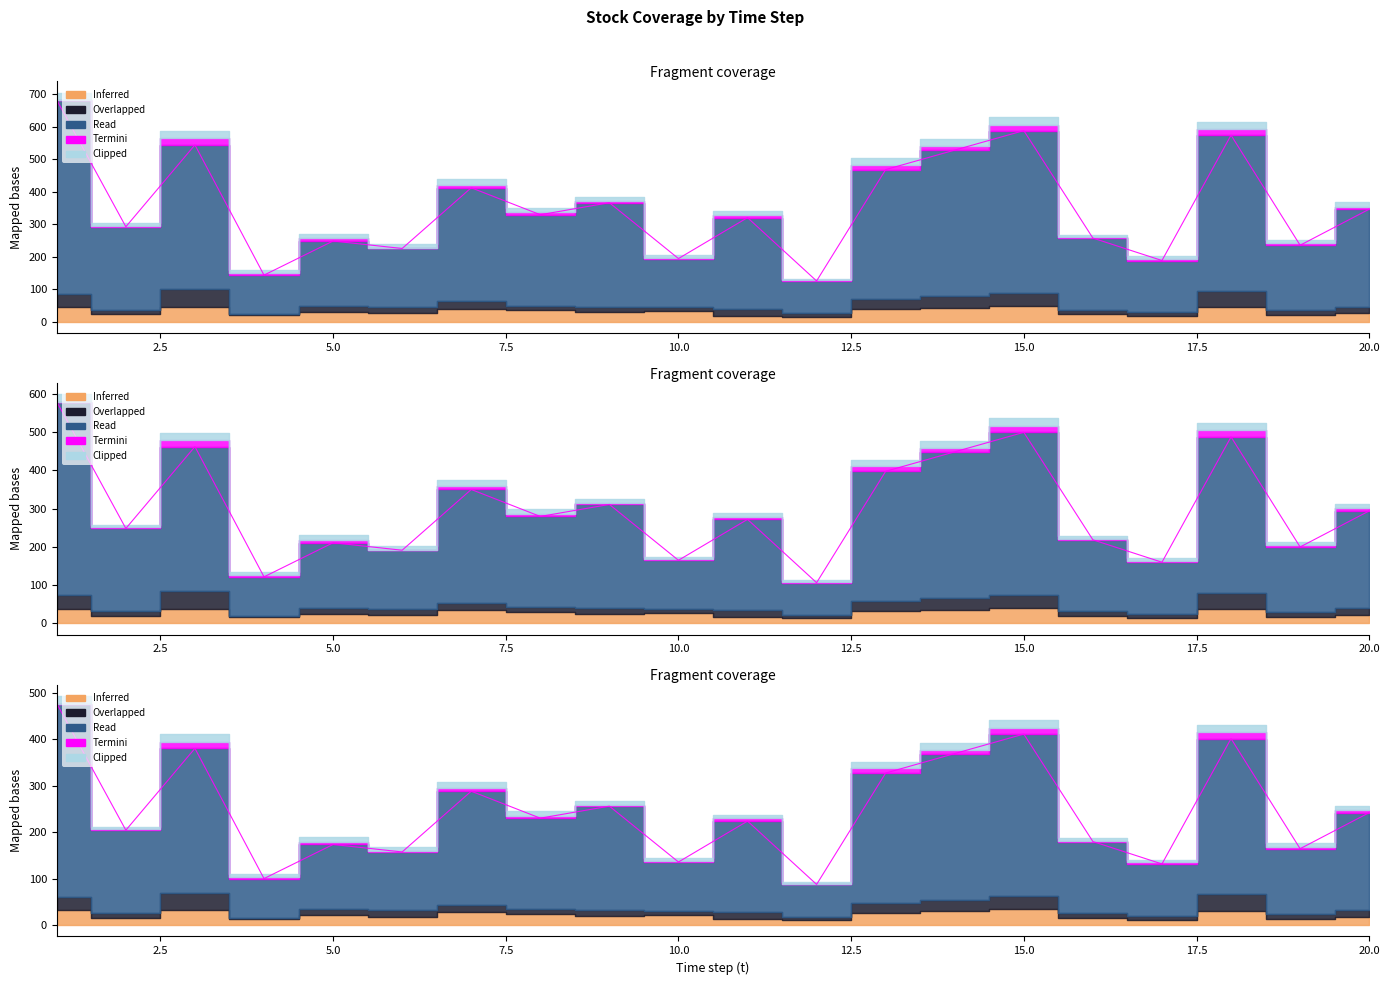

Reading right to left, extract all data points from this chart.

Inferred: 20=26	19=19	18=44	17=16	16=22	15=48	14=42	13=38	12=15	11=18	10=32	9=28	8=35	7=40	6=25	5=30	4=20	3=45	2=22	1=45
Overlapped: 20=20	19=16	18=50	17=12	16=15	15=40	14=36	13=30	12=10	11=22	10=12	9=18	8=14	7=22	6=20	5=18	4=3	3=55	2=15	1=41
Read: 20=300	19=200	18=480	17=160	16=220	15=500	14=450	13=400	12=100	11=280	10=150	9=320	8=280	7=350	6=180	5=200	4=120	3=444	2=255	1=596
Termini: 20=8	19=6	18=20	17=5	16=3	15=18	14=12	13=15	12=2	11=8	10=3	9=5	8=8	7=10	6=2	5=8	4=5	3=20	2=3	1=0
Clipped: 20=14	19=10	18=22	17=8	16=8	15=25	14=22	13=20	12=5	11=12	10=8	9=12	8=14	7=18	6=12	5=15	4=10	3=23	2=8	1=23